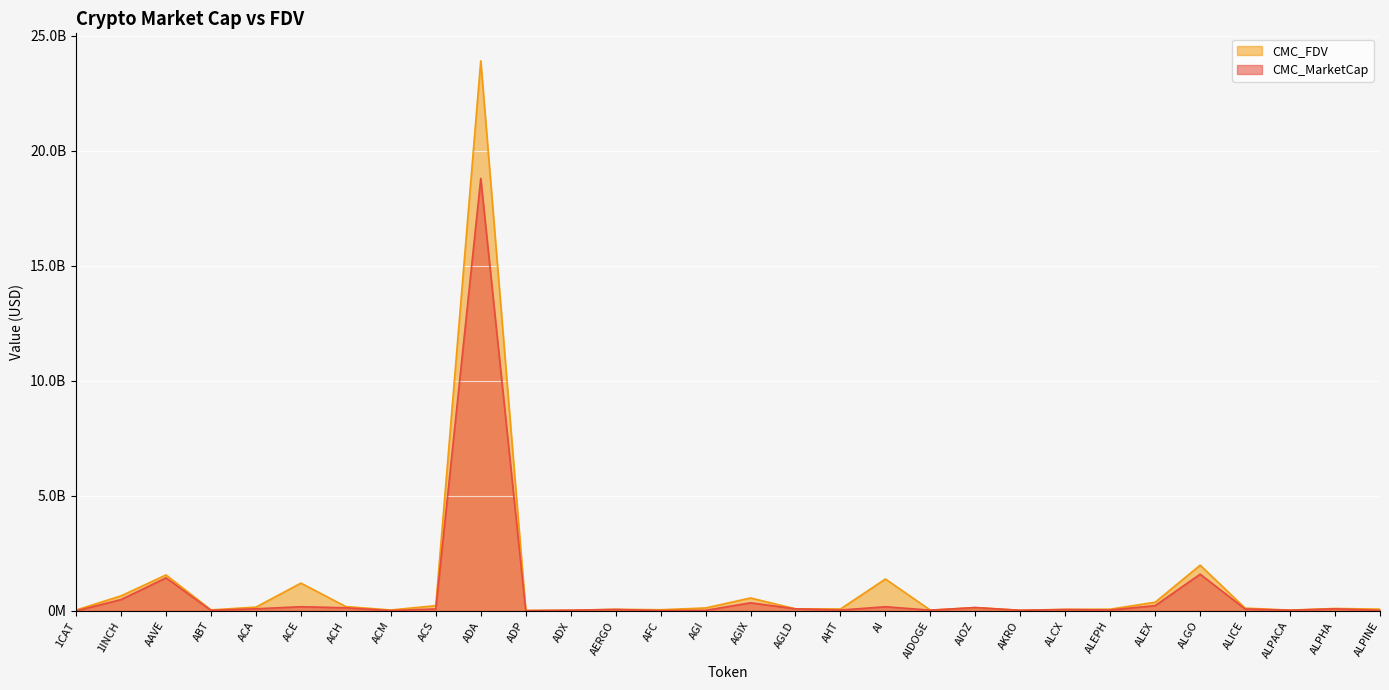

What is the total value across all series at AGI?

149131850.8